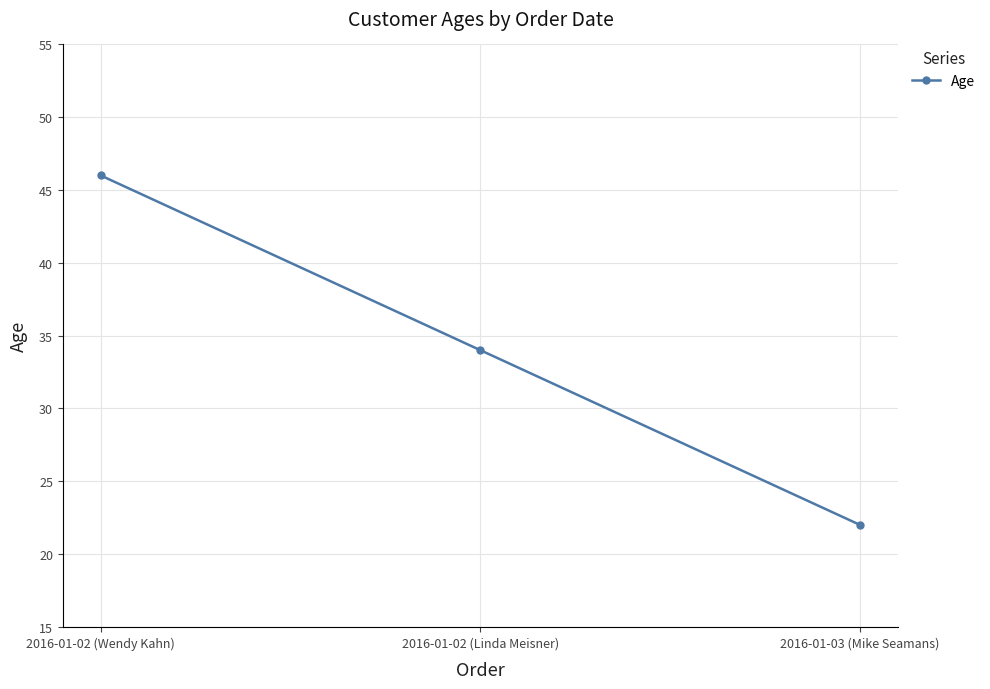

Is it true that the value at 2016-01-02 (Linda Meisner) is 34?

True